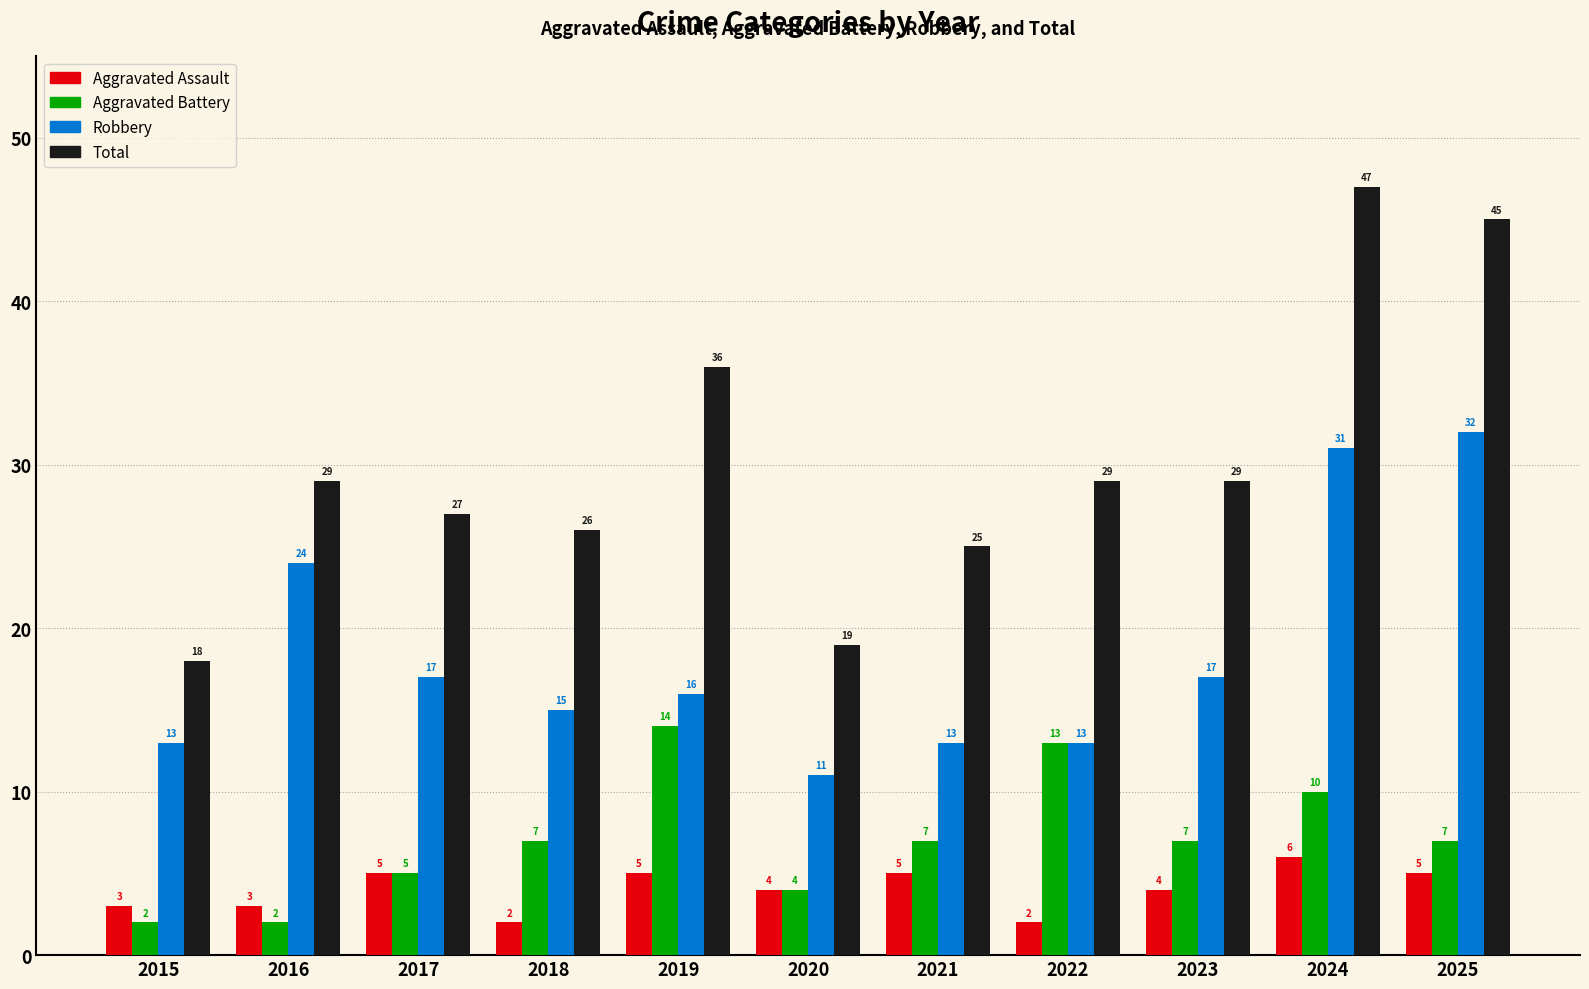

What is the total value across all series at 2019?

71